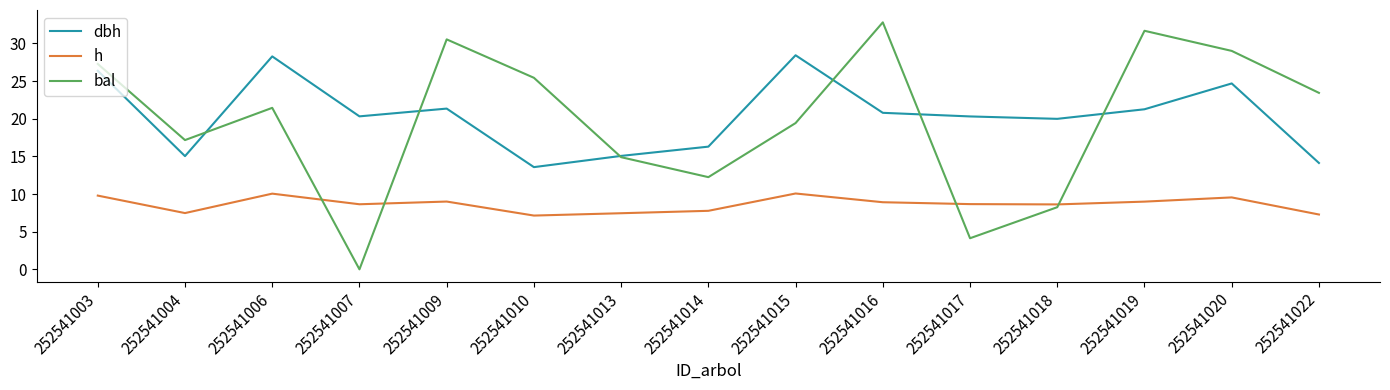

How many distinct data groups are displayed?

3